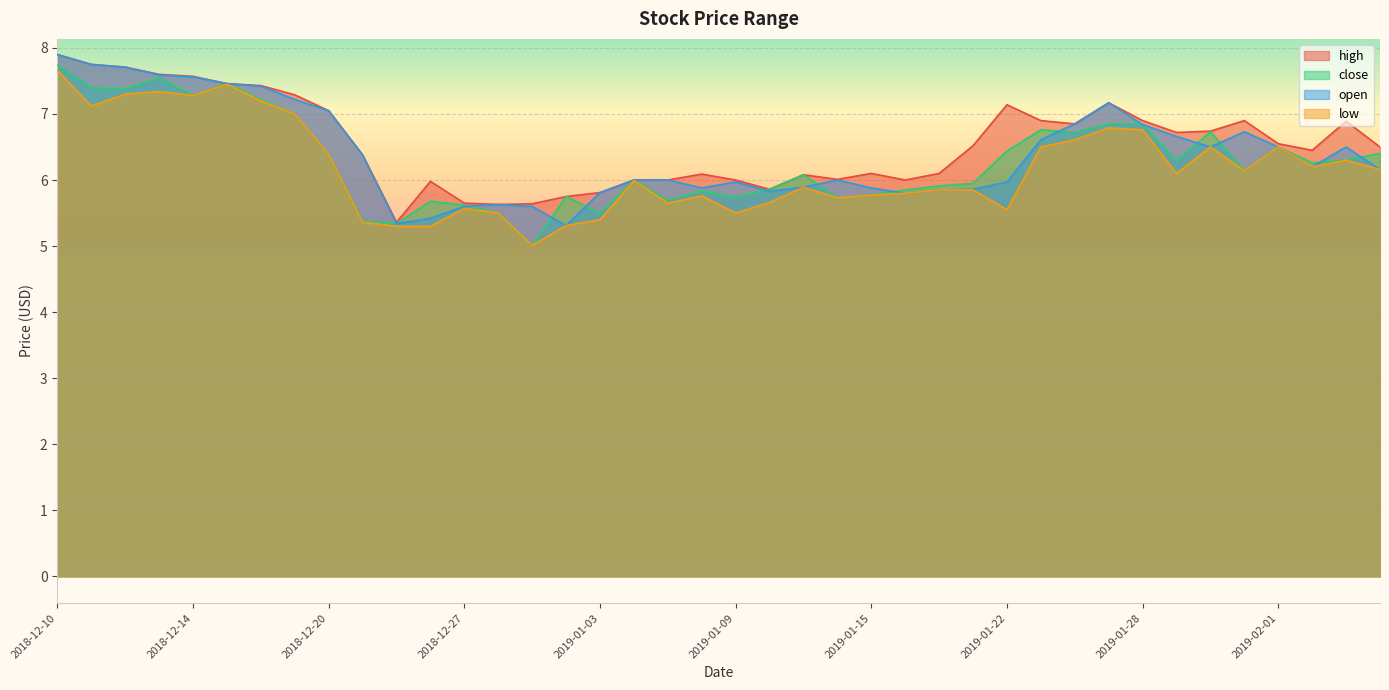

At how many categories does at least one series exceed 6?

28